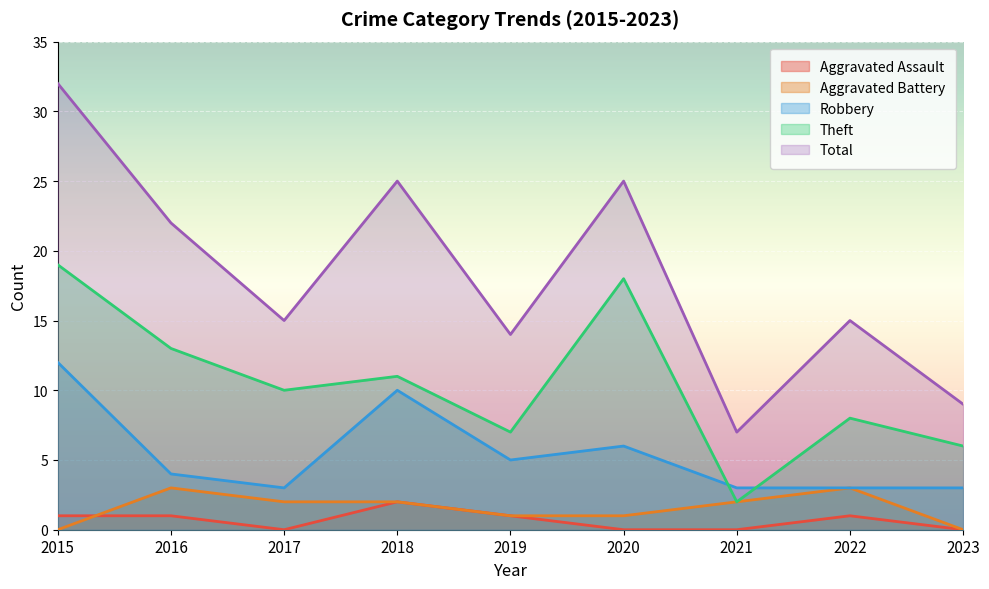

What are all the series names shown in the legend?

Aggravated Assault, Aggravated Battery, Robbery, Theft, Total